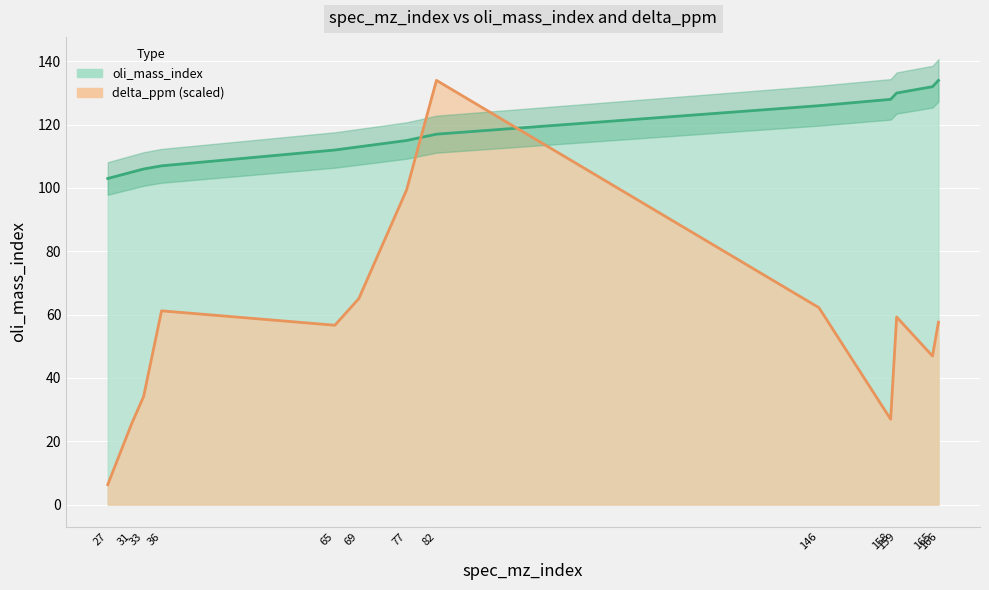

At which label is delta_ppm closest to 70?

69